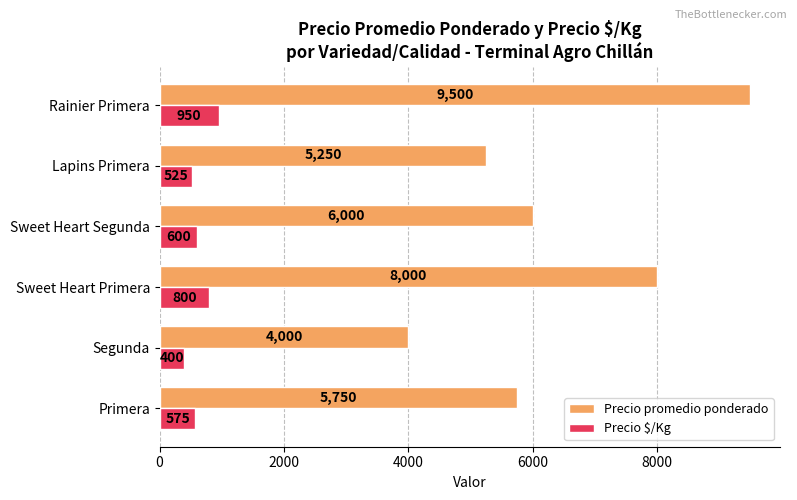

Which series has the largest range (max minus min)?

Precio promedio ponderado